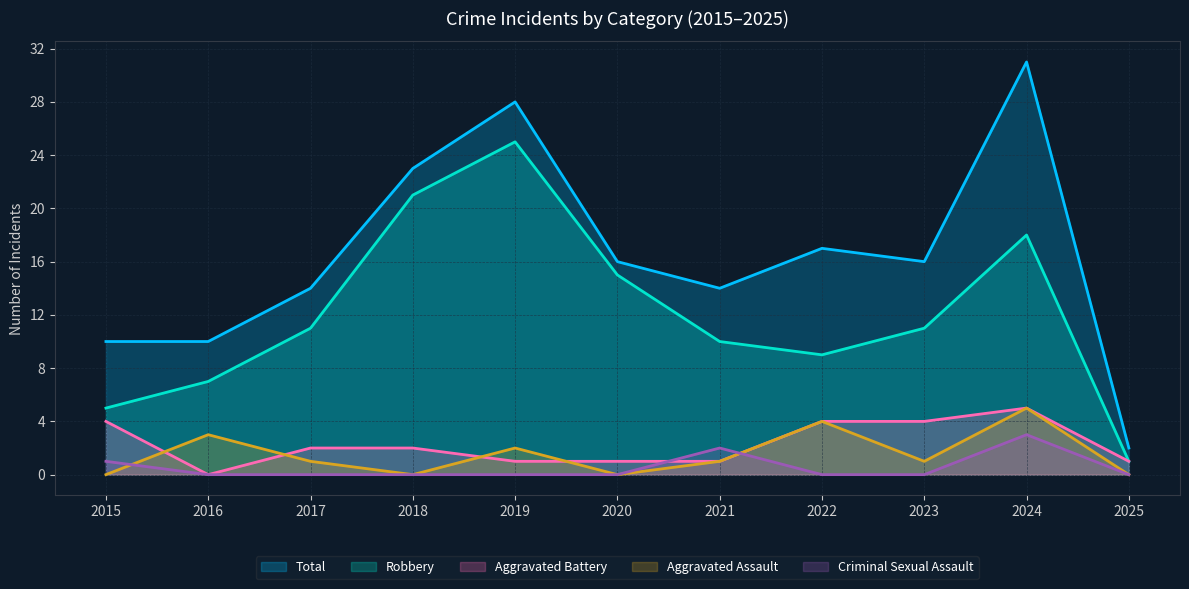

What is the value of the Total point at the 5th from the left?

28